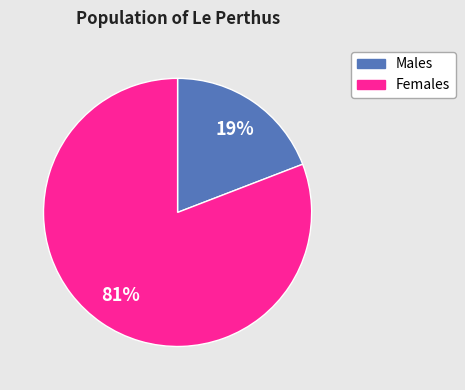

To the nearest percent, what is the average slice percentage?

50%